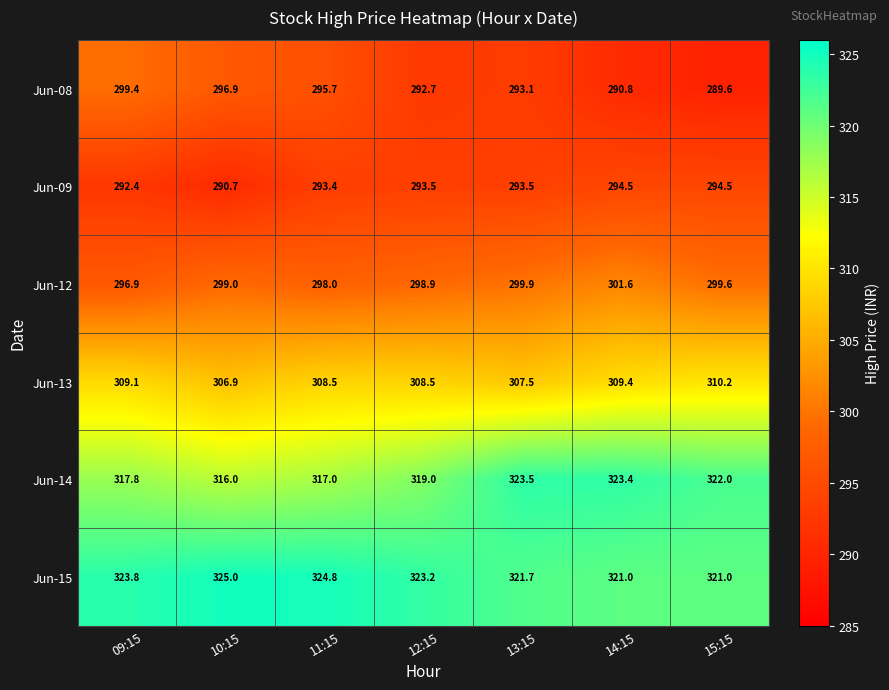

What is the sum of all Jun-08 values?

2058.2